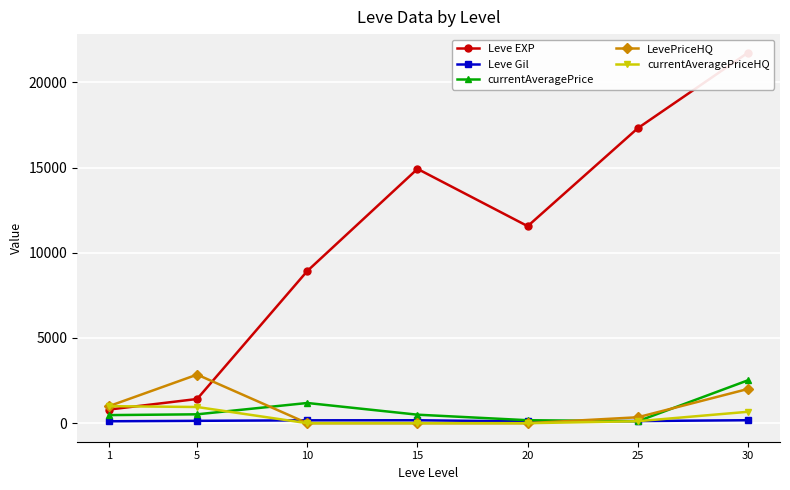

Reading left to right, what are all the values shown in this chart?

Leve EXP: 800.0	1420.0	8930.0	14920.0	11560.0	17310.0	21740.0
Leve Gil: 113.0	139.0	169.0	172.0	101.0	126.0	175.0
currentAveragePrice: 474.4	520.9	1185.3	499.0	174.5	116.0	2518.8
LevePriceHQ: 1000.0	2850.0	0.0	0.0	0.0	348.0	2010.0
currentAveragePriceHQ: 1000.0	950.0	0.0	0.0	0.0	116.0	670.0